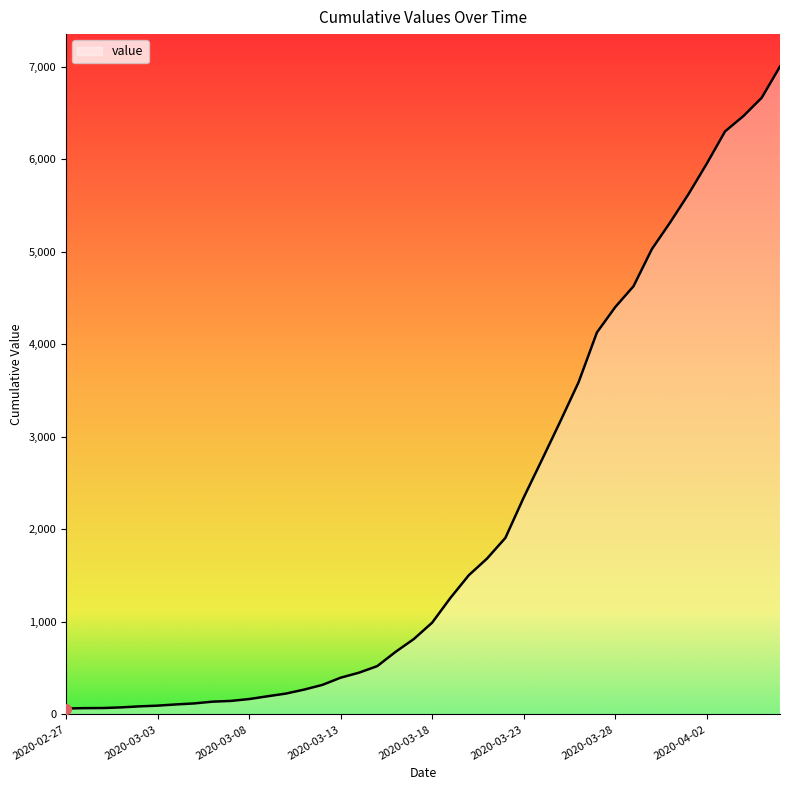

What is the difference between the maximum and minimum values?

6938